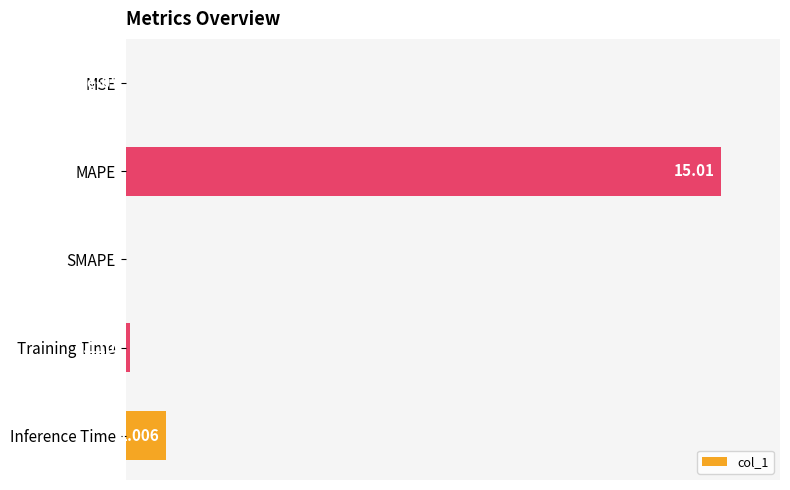

Rank the categories by value from lowest to highest.

SMAPE, MSE, Training Time, Inference Time, MAPE